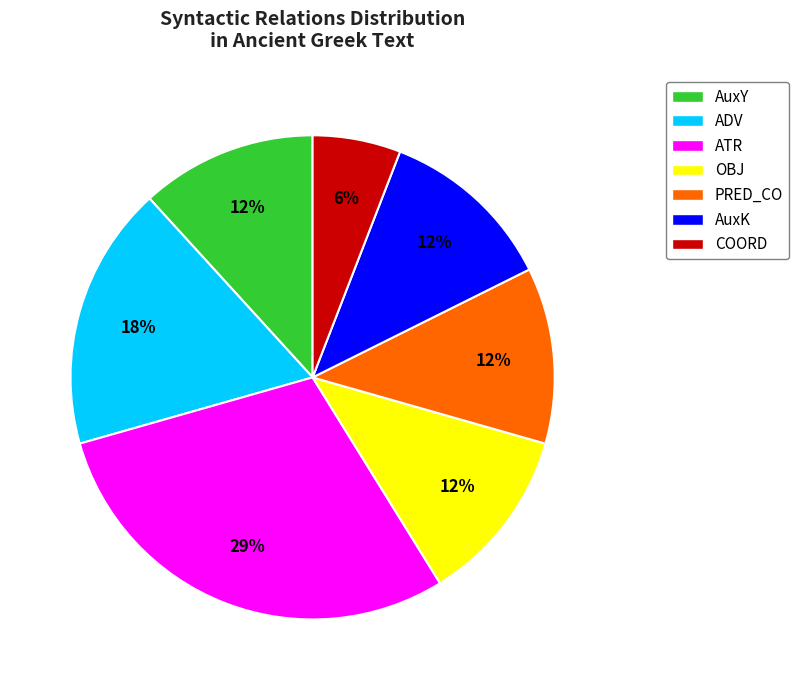

How many segments does this pie chart have?

7